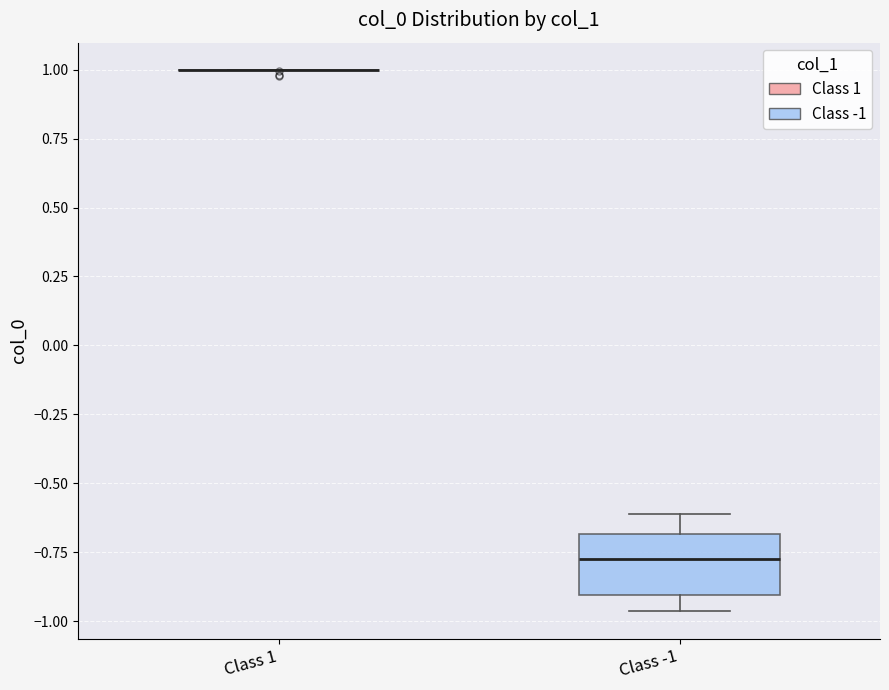

Comparing the boxes themselves (not the whiskers), which one is the tallest?

Class -1